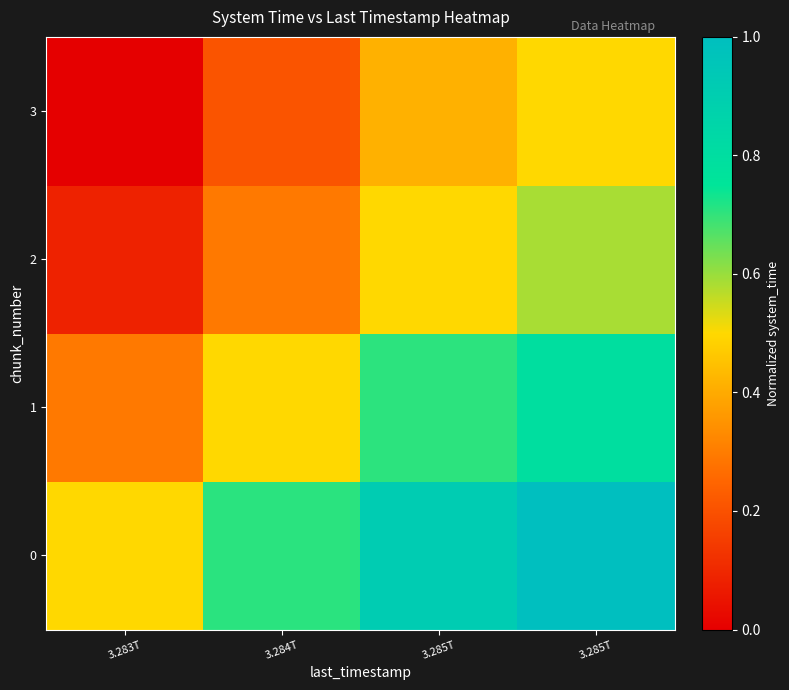

What is the greatest value displayed?

1.0